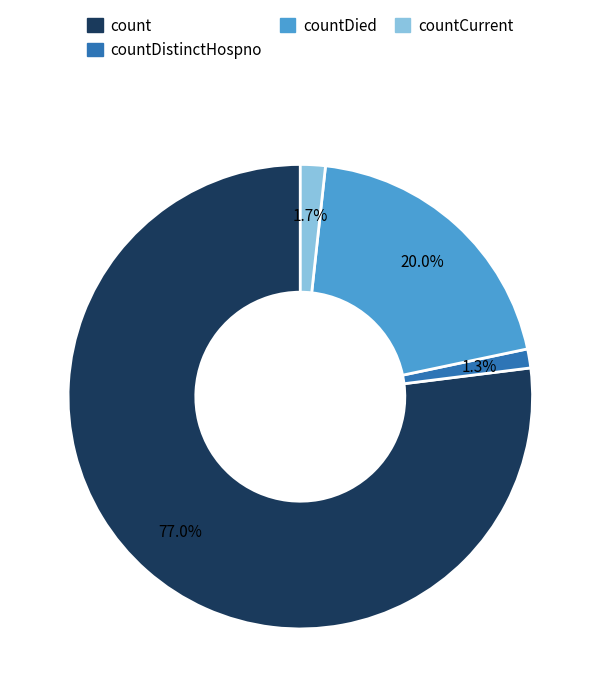

Is there any slice that represents more than half of the pie?

Yes